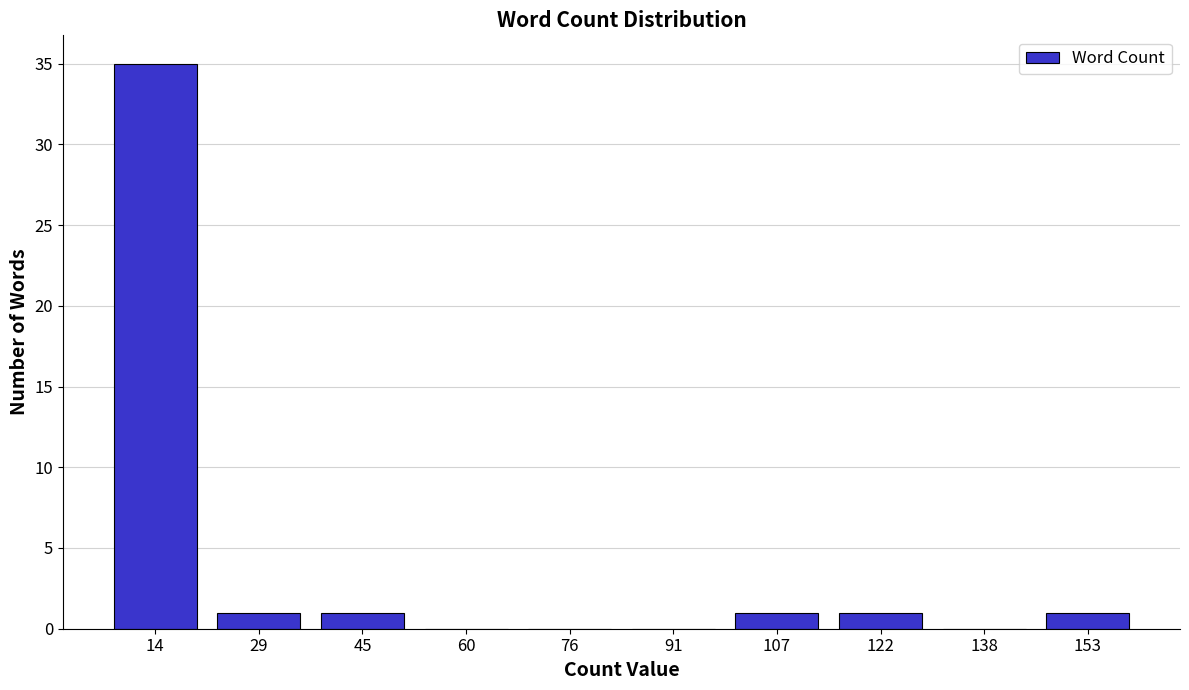

Reading left to right, list every bar in this chart as the range it spans on the x-axis followed by its height. Neither the bar edges nor the heights are printed on the chart, so give them approximately, as read against the axes.

6.0 to 21.5: 35
21.5 to 37.0: 1
37.0 to 52.5: 1
52.5 to 68.0: 0
68.0 to 83.5: 0
83.5 to 99.0: 0
99.0 to 114.5: 1
114.5 to 130.0: 1
130.0 to 145.5: 0
145.5 to 161.0: 1